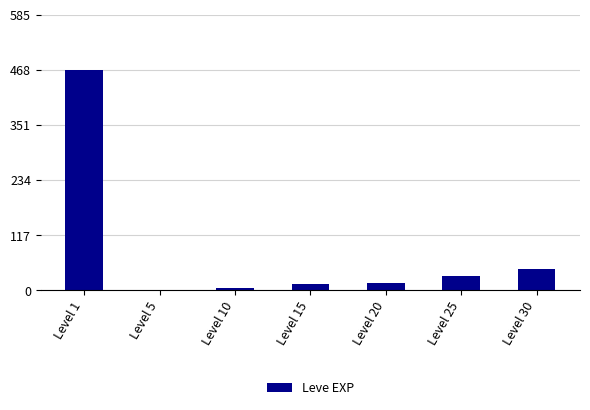

Which has a higher value, Level 1 or Level 20?

Level 1